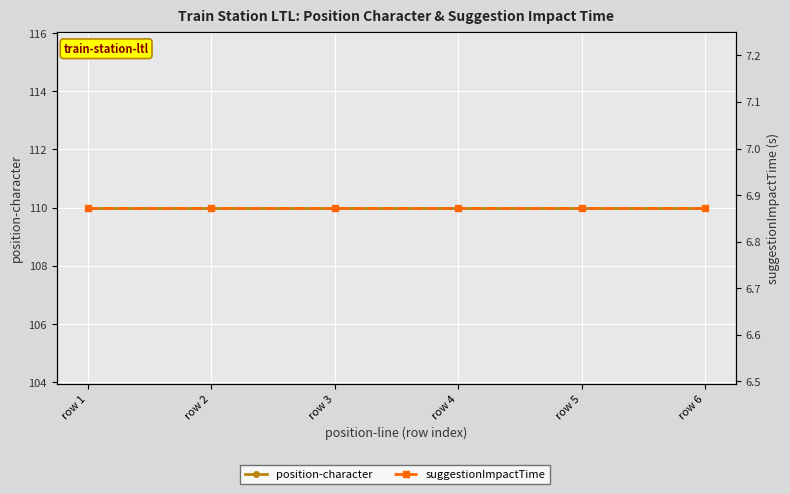

True or false: position-character and suggestionImpactTime cross at least once.

False